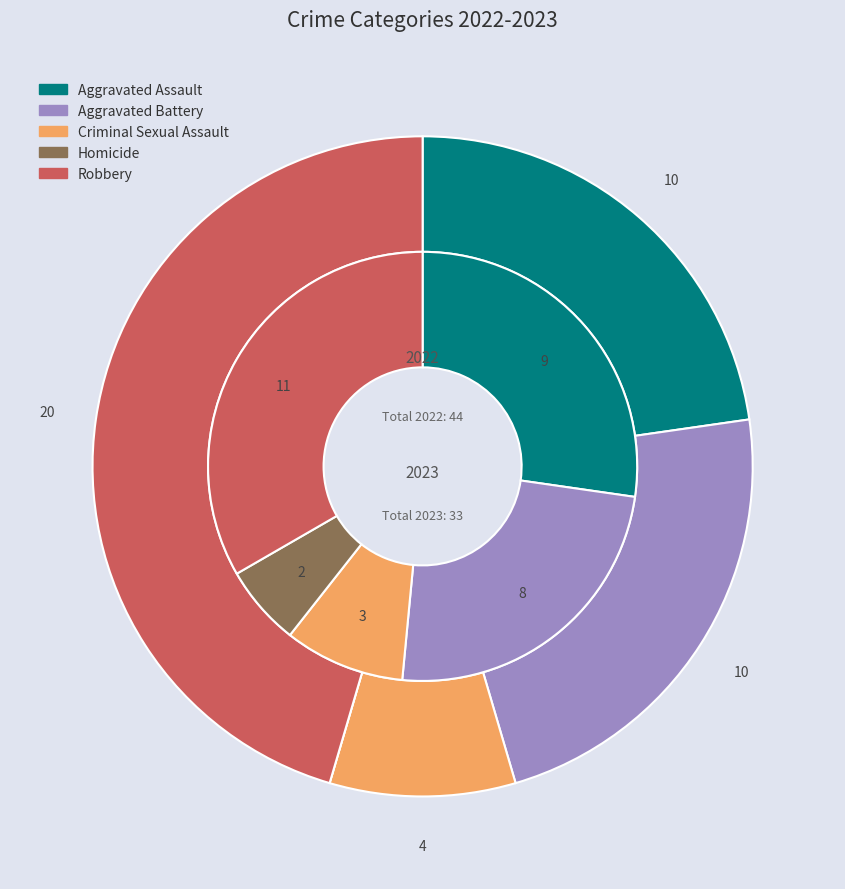

The values_2022 slice represents 27% of the pie. True or false?

True